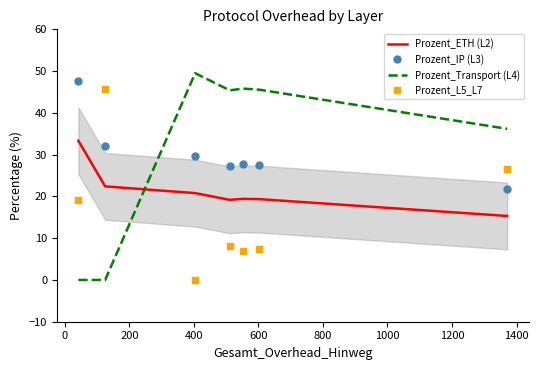

How many intersections are there between Prozent_ETH (L2) and Prozent_Transport (L4)?

1